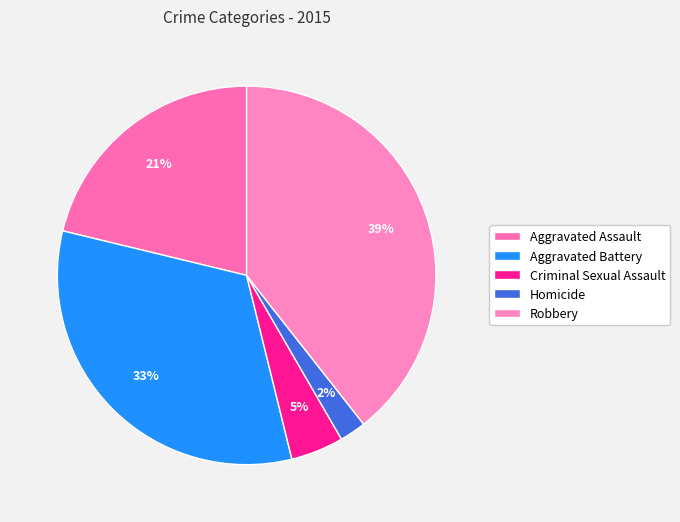

Rank the categories by value from lowest to highest.

Homicide, Criminal Sexual Assault, Aggravated Assault, Aggravated Battery, Robbery